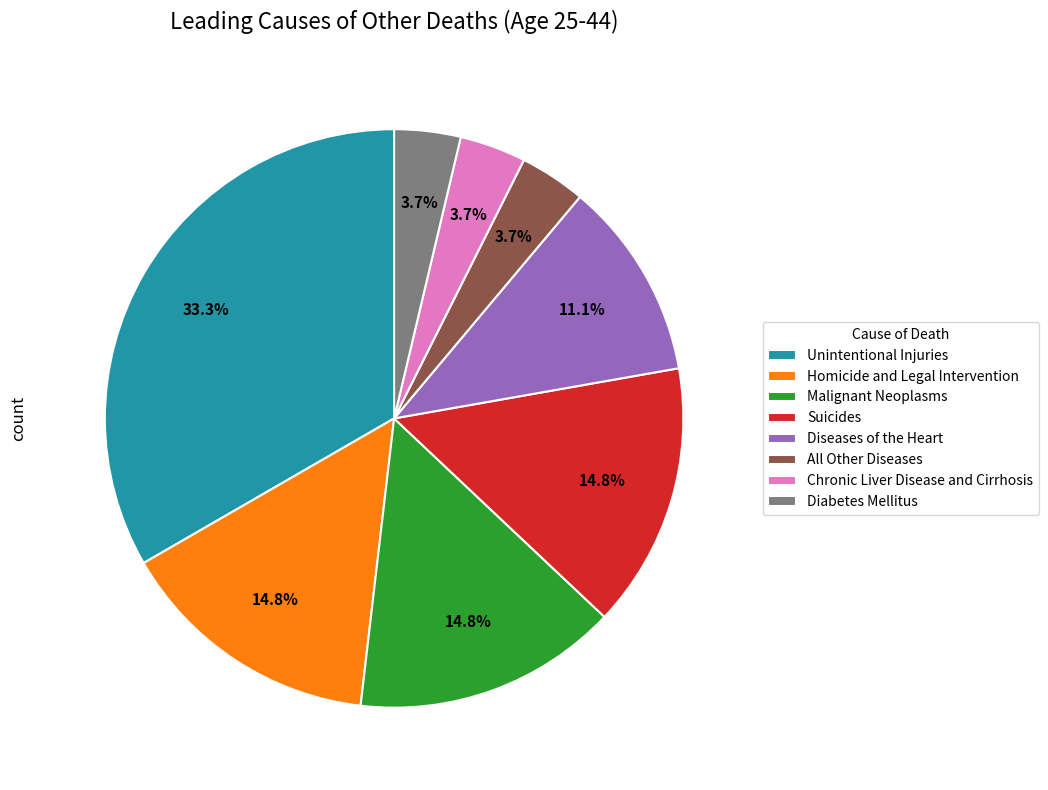

Is it true that Diabetes Mellitus is 14% of the pie?

False